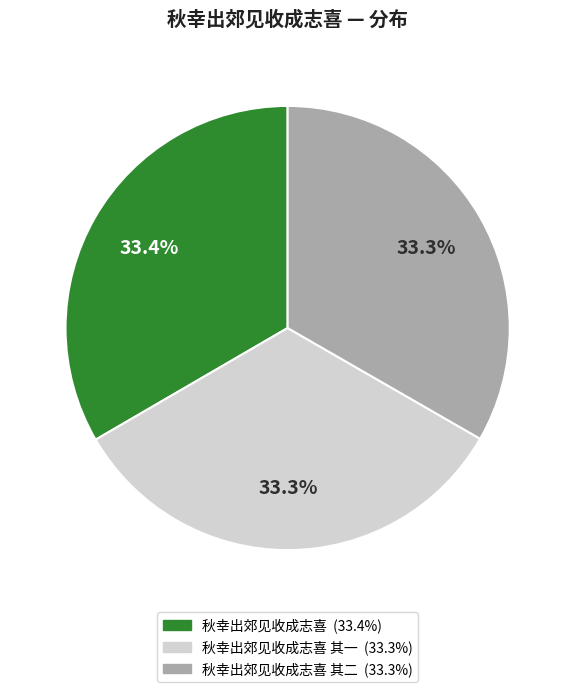

Does any single category account for the majority?

No